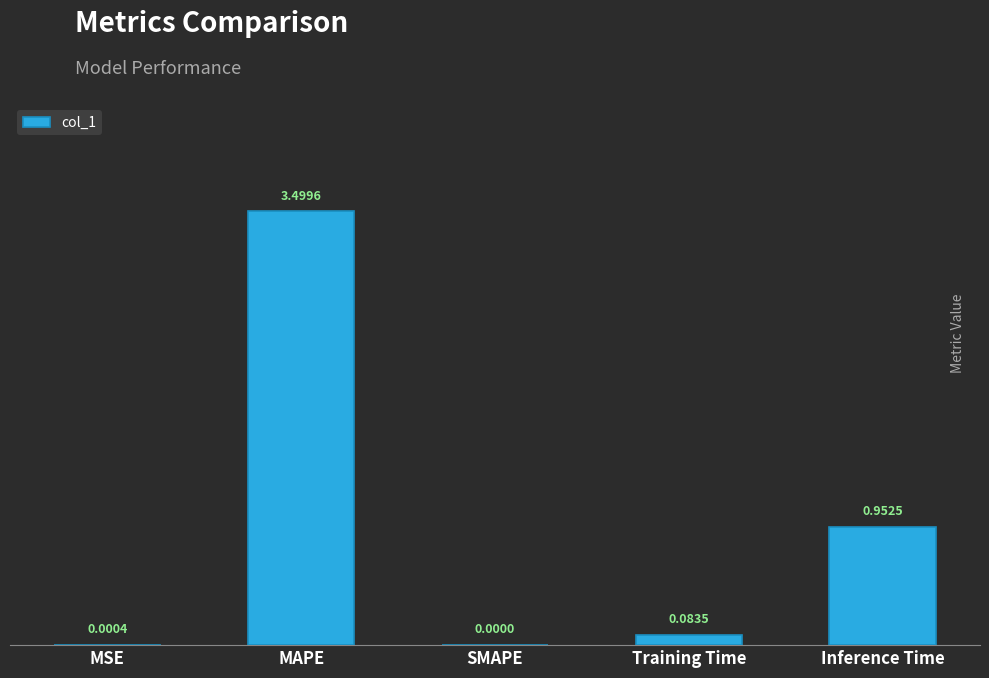

At which label is the value closest to 1?

Inference Time